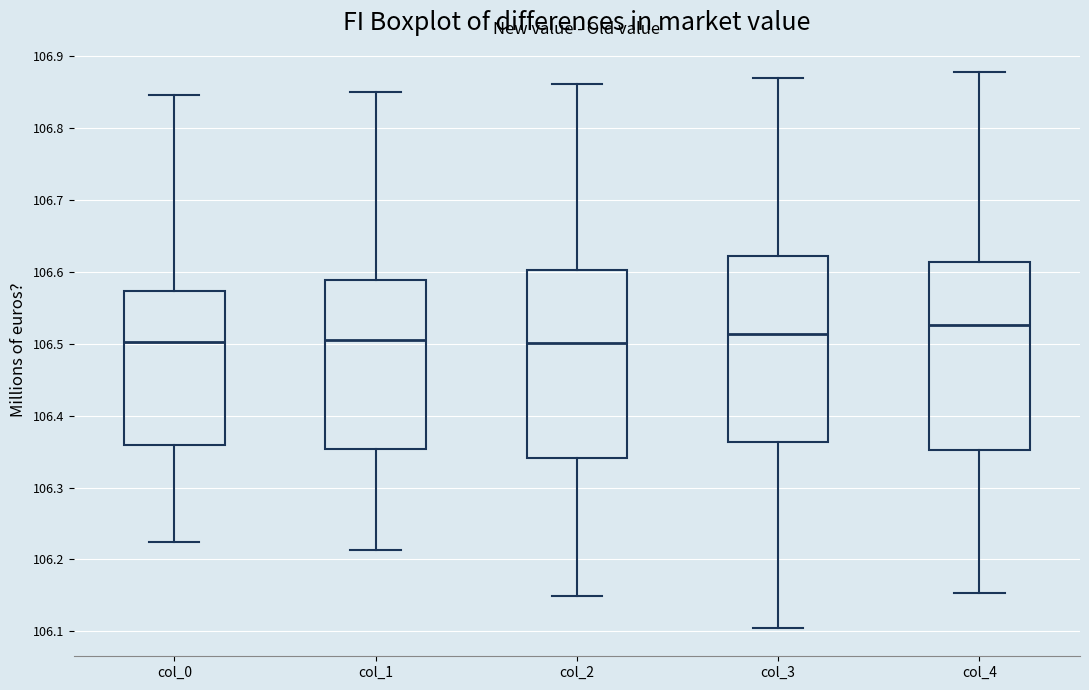

Reading left to right, transcribe this box plot: for each box, give where its median line is, the range the box spans, and where its two whiskers end, as read against the y-axis. The values are not printed on the chart, so give them approximately, as read against the axis.

col_0: median 106.50, box 106.36 to 106.57, whiskers 106.22 to 106.85
col_1: median 106.50, box 106.35 to 106.59, whiskers 106.21 to 106.85
col_2: median 106.50, box 106.34 to 106.60, whiskers 106.15 to 106.86
col_3: median 106.51, box 106.36 to 106.62, whiskers 106.10 to 106.87
col_4: median 106.53, box 106.35 to 106.61, whiskers 106.15 to 106.88